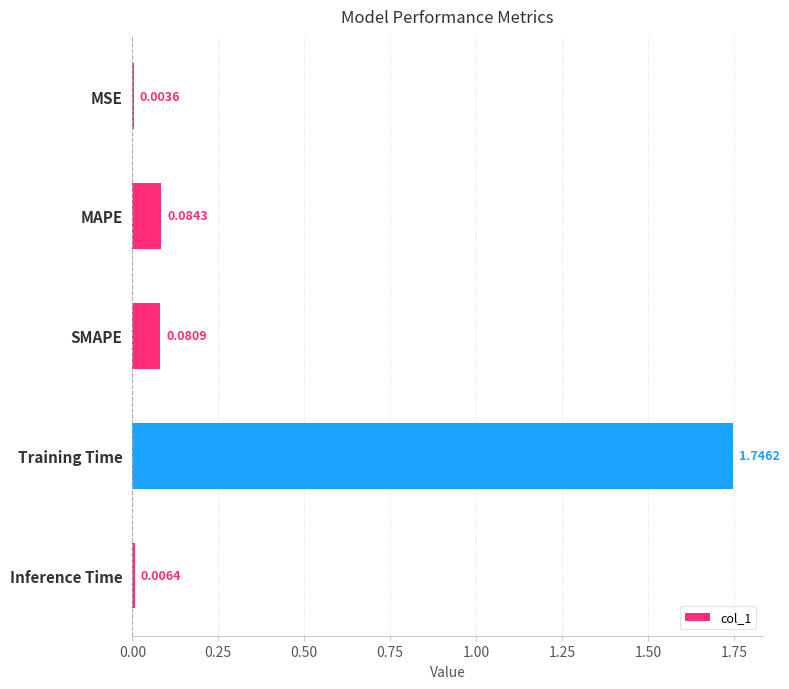

Which label corresponds to the largest value in the chart?

Training Time